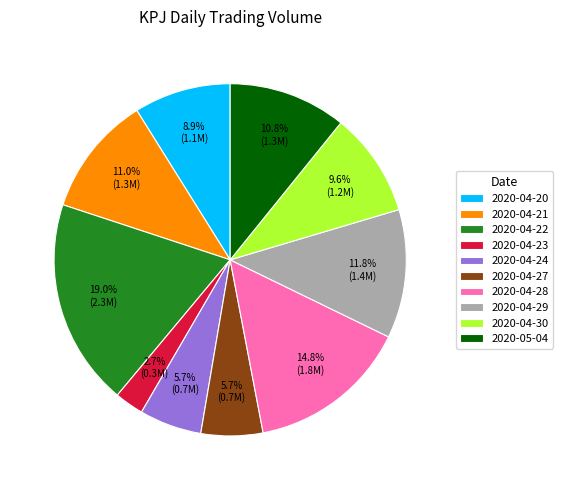

What percentage is the 2020-04-24 slice, to the nearest percent?

6%